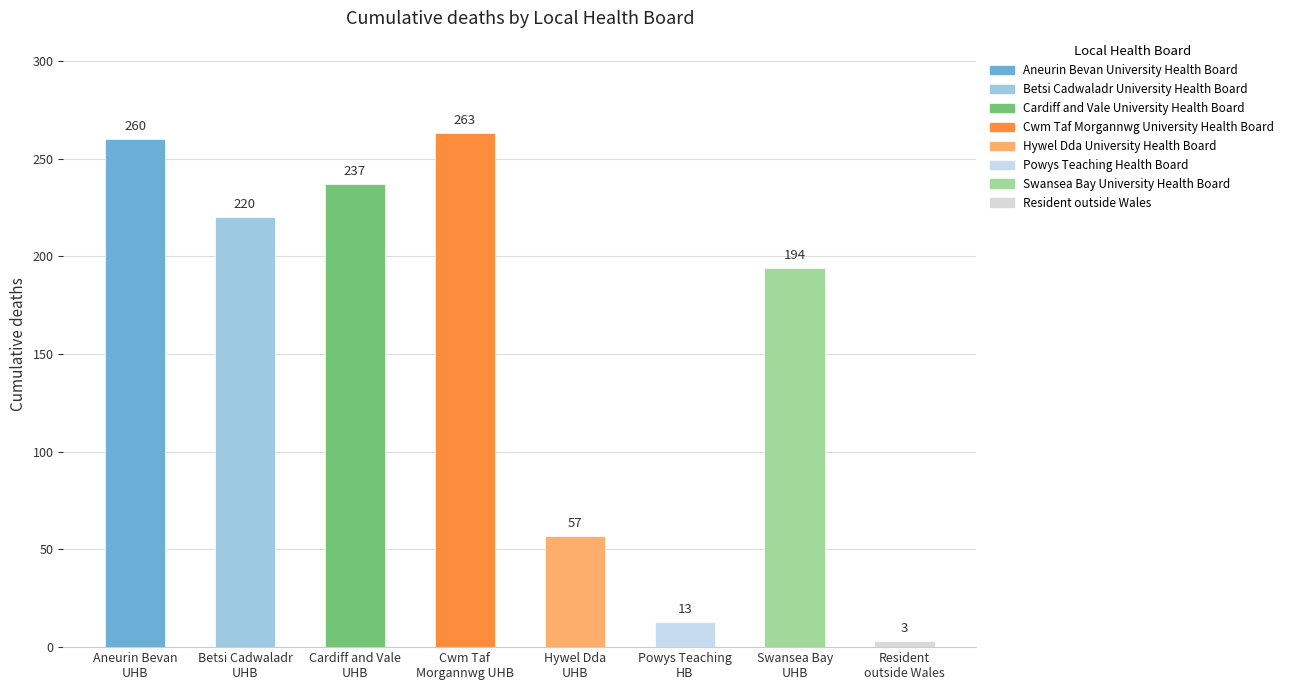

What is the label of the 5th bar from the right?

Cwm Taf
Morgannwg UHB